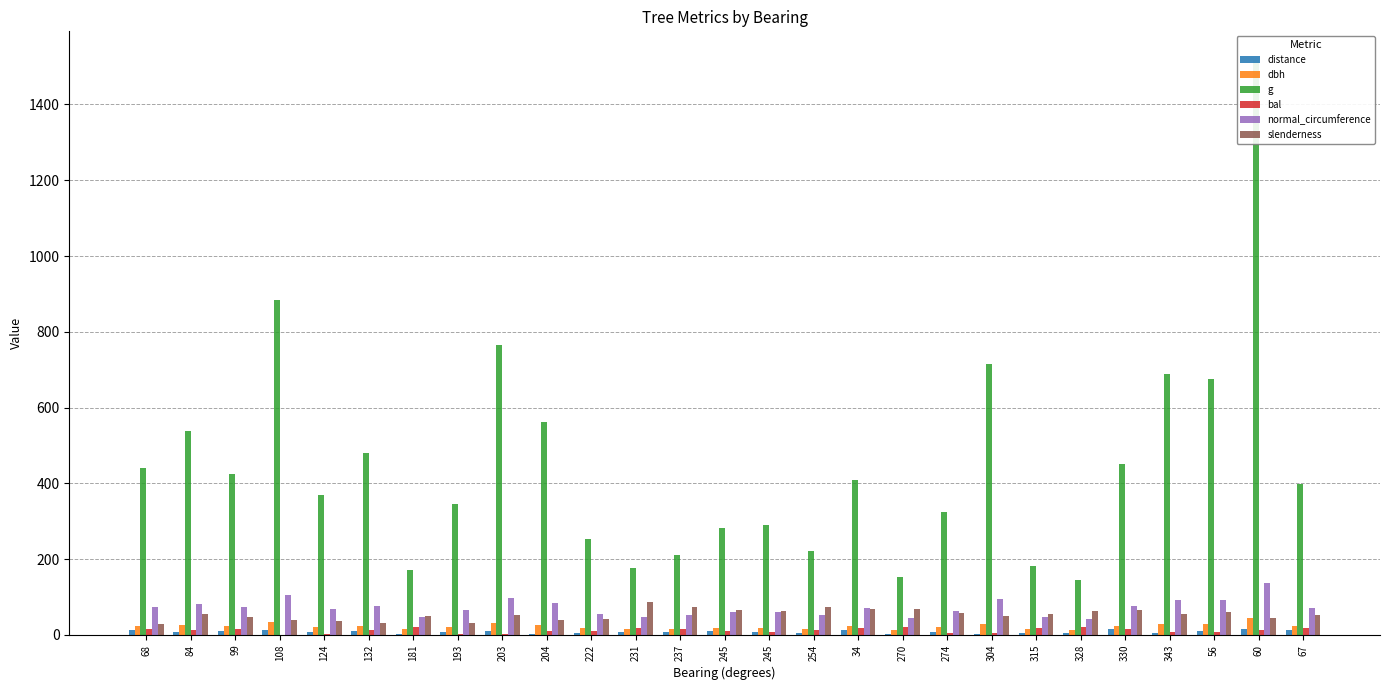

At 222, list the series in order from largest to smallest.

g, normal_circumference, slenderness, dbh, bal, distance